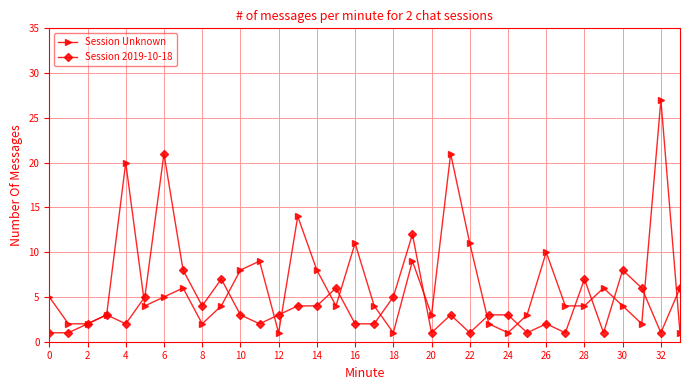

Which series has the largest range (max minus min)?

Session Unknown